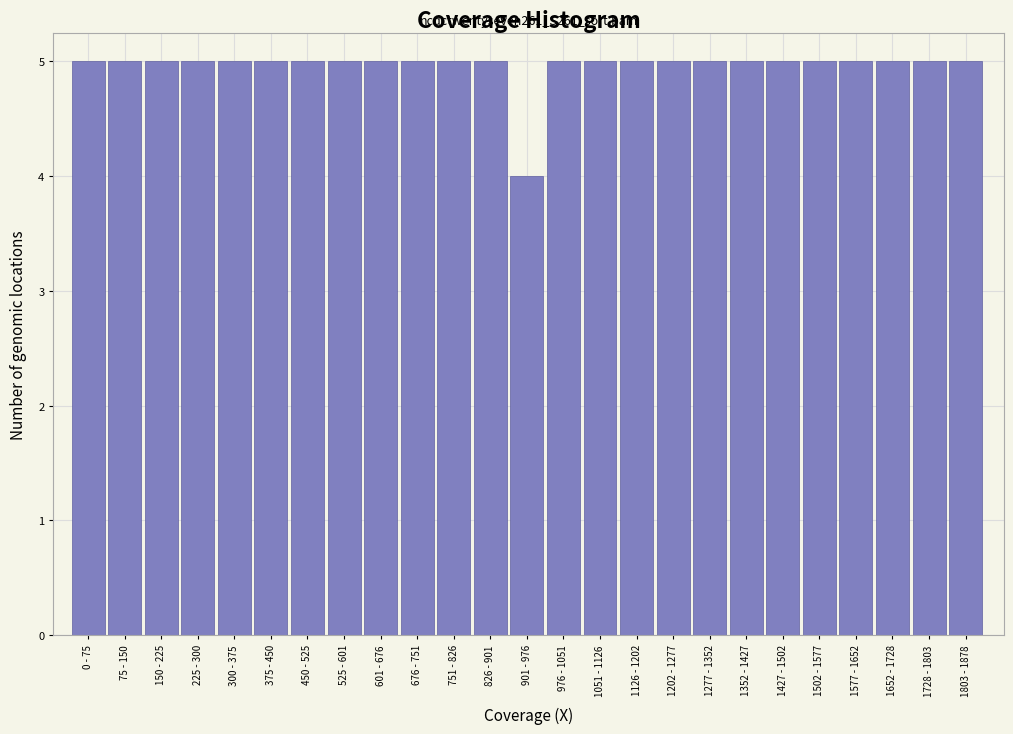

Reading left to right, list all the values displayed in this chart.

5	5	5	5	5	5	5	5	5	5	5	5	4	5	5	5	5	5	5	5	5	5	5	5	5